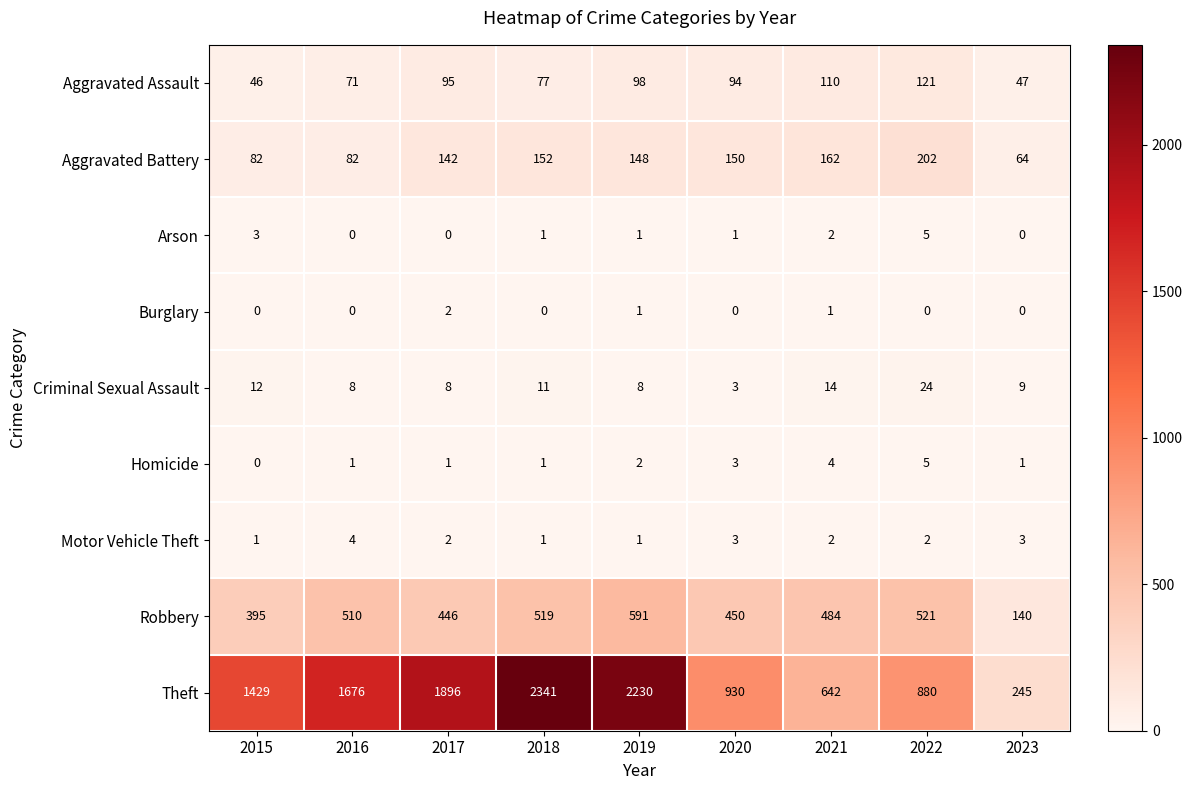

Which series has the largest total across all categories?

Theft